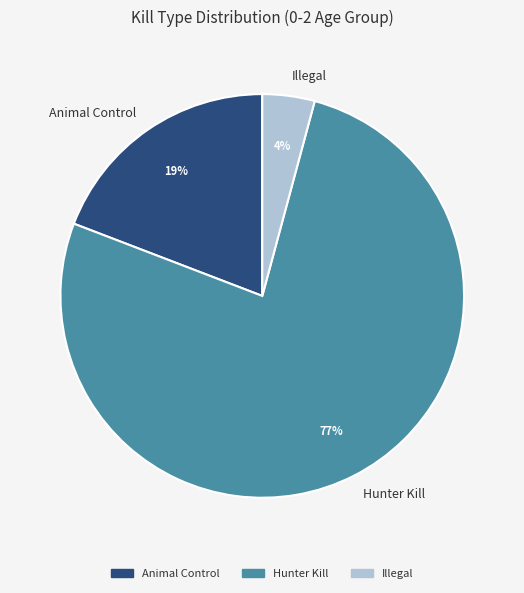

Count the number of slices in the pie.

3